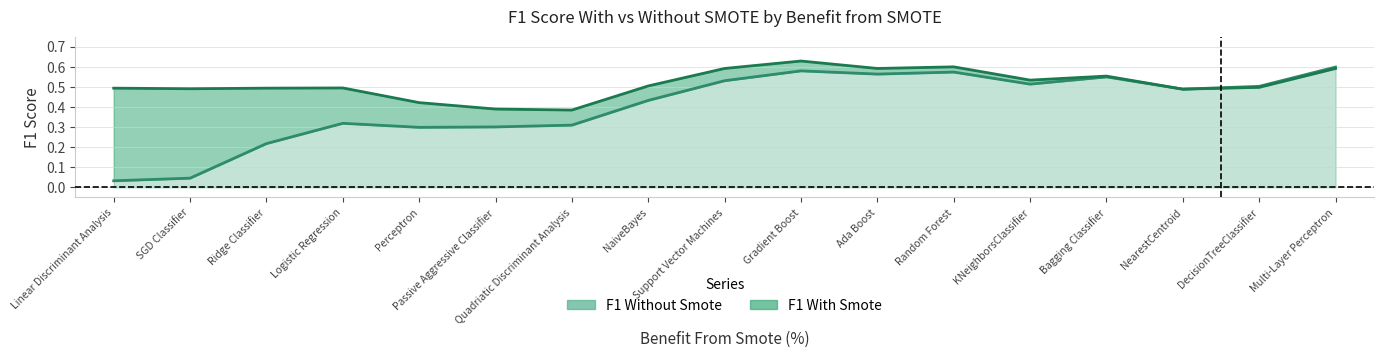

In f1_without, how many points are lower than both neighbors (excluding endpoints)?

4